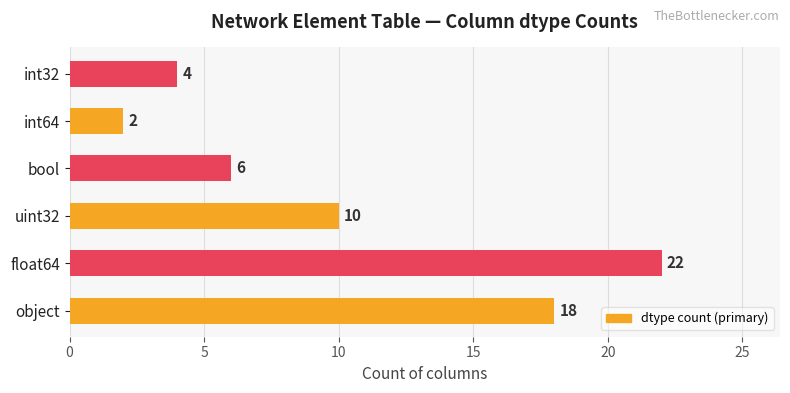

Between float64 and bool, which is larger?

float64